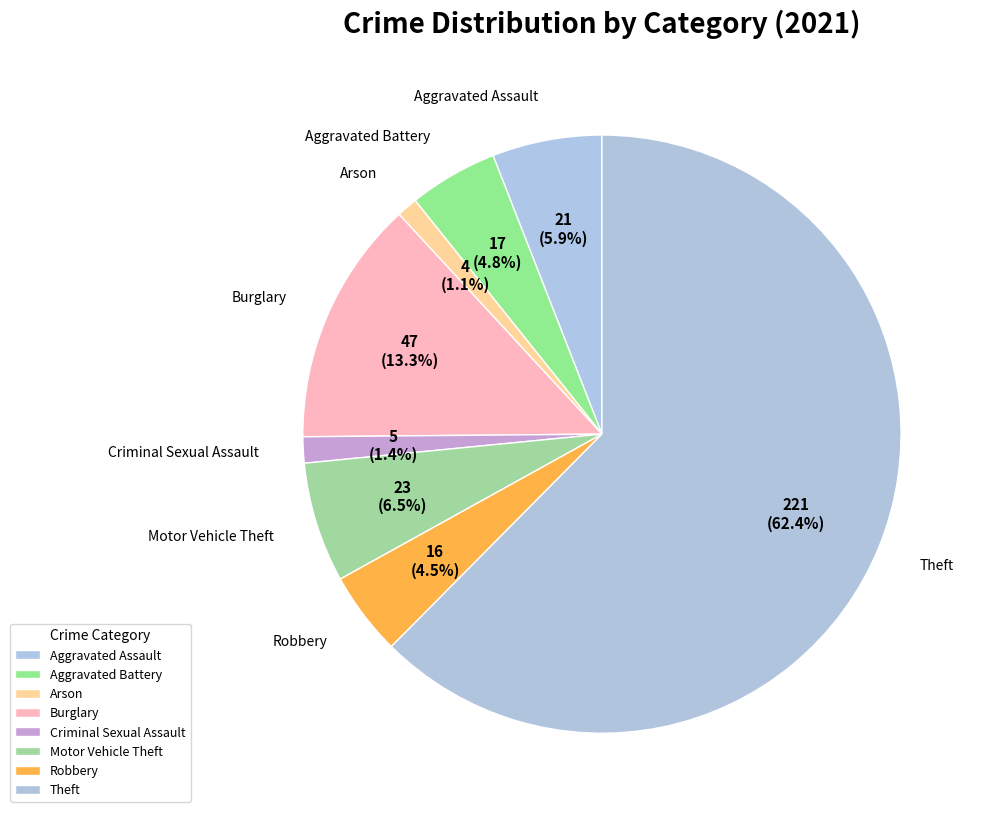

What is the ratio of the value at Burglary to the value at Criminal Sexual Assault?

9.4